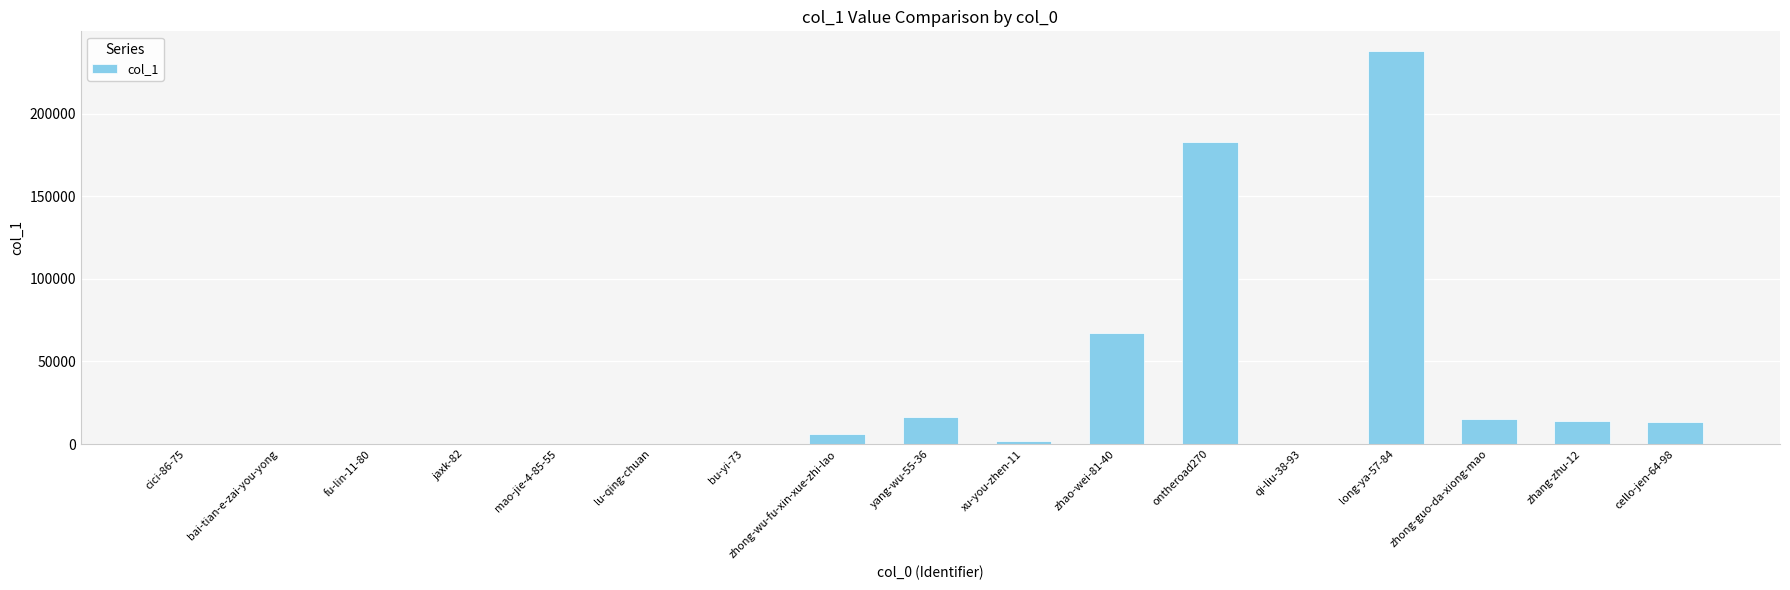

What is the maximum value shown in the chart?

237828